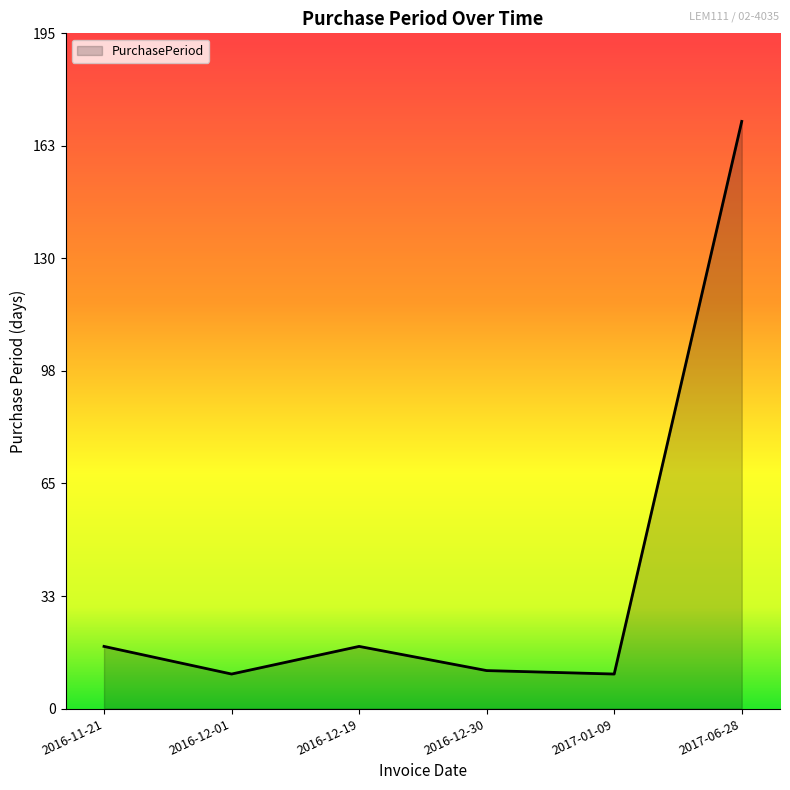

The value at 2017-01-09 is 2. True or false?

False